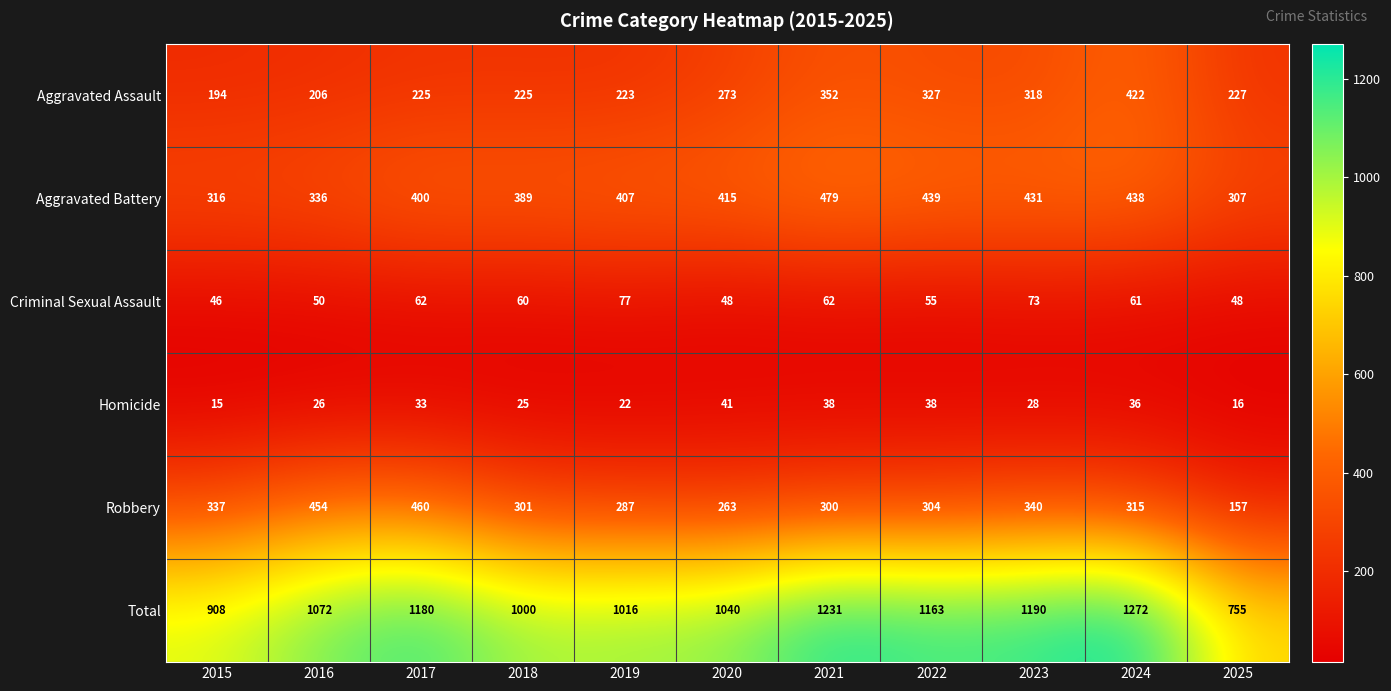

Which series has the largest range (max minus min)?

Total